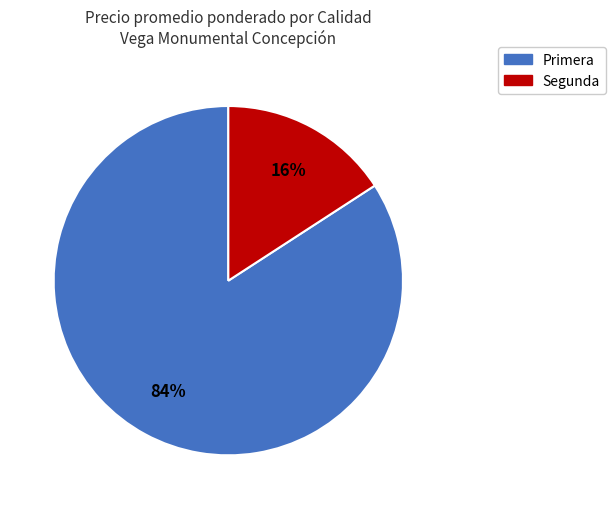

To the nearest percent, what portion does Segunda represent?

16%